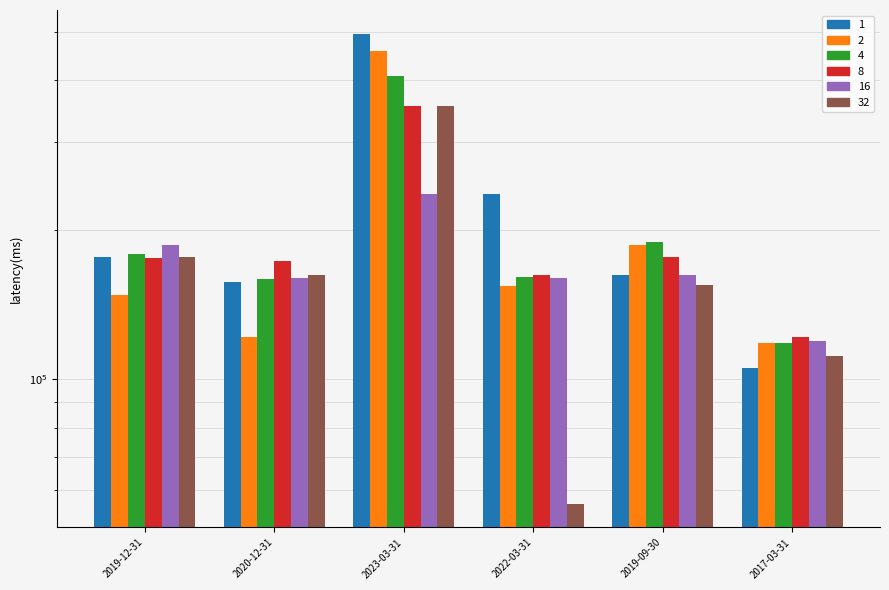

What is the value of the 4 bar at the 2nd from the left?

159200